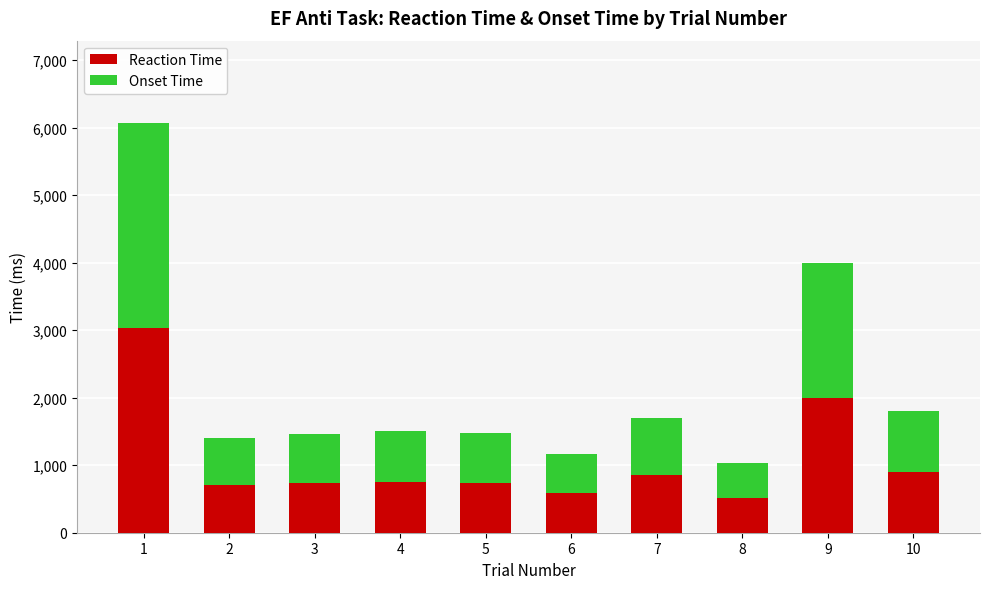

What is the sum of all Reaction Time values?

10805